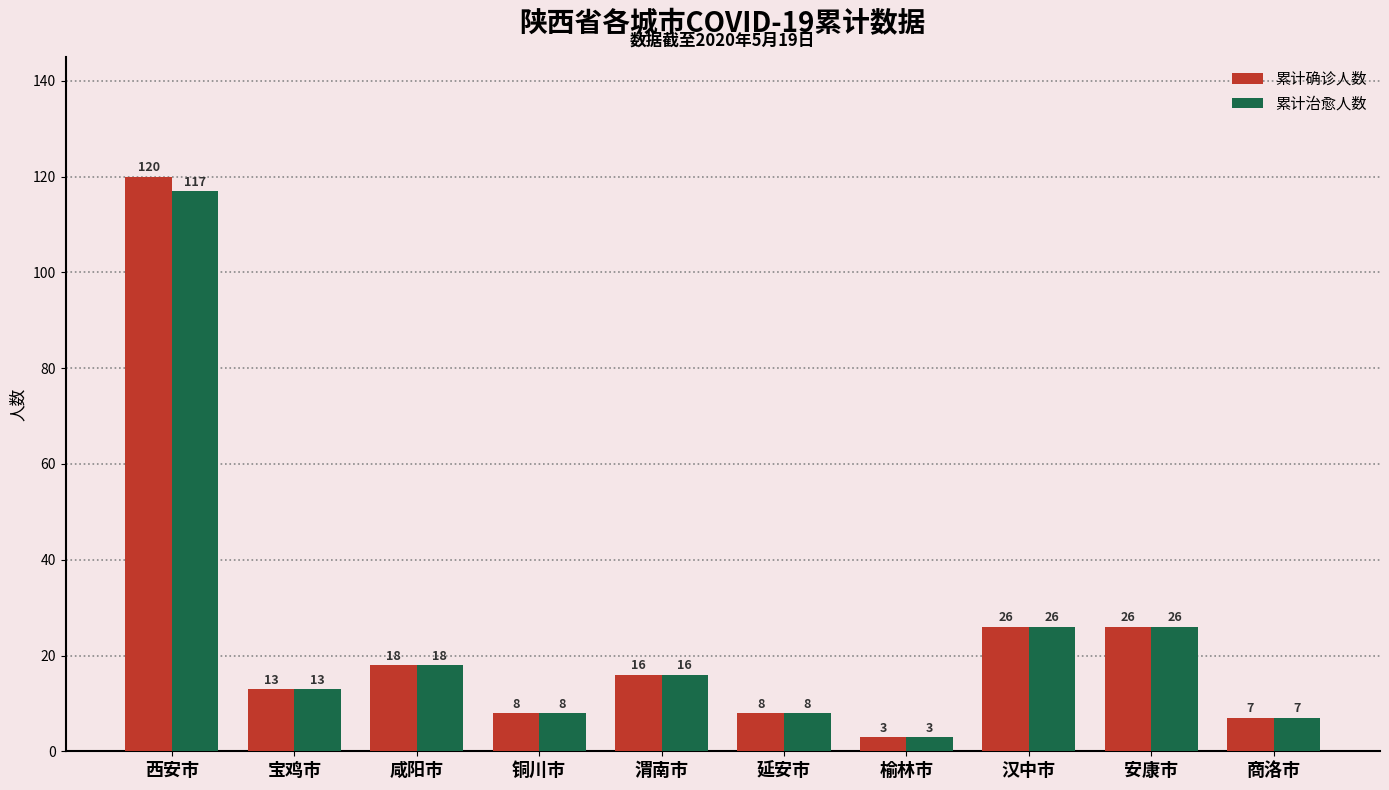

The value of 累计确诊人数 at 咸阳市 is 29. True or false?

False